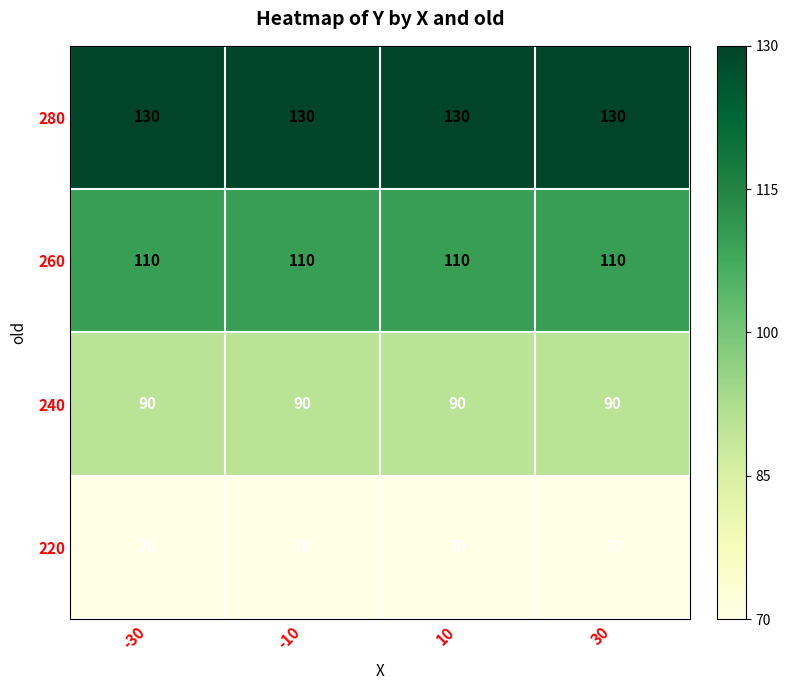

What is the sum of the 280 values at -30 and 30?

260